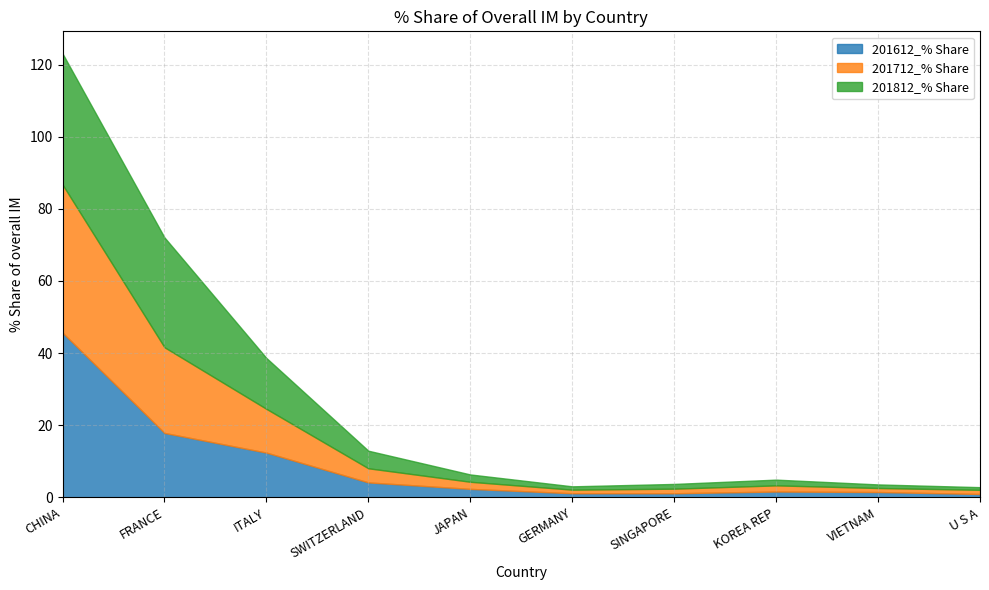

What is the average value of the 201712_% Share series?

8.9